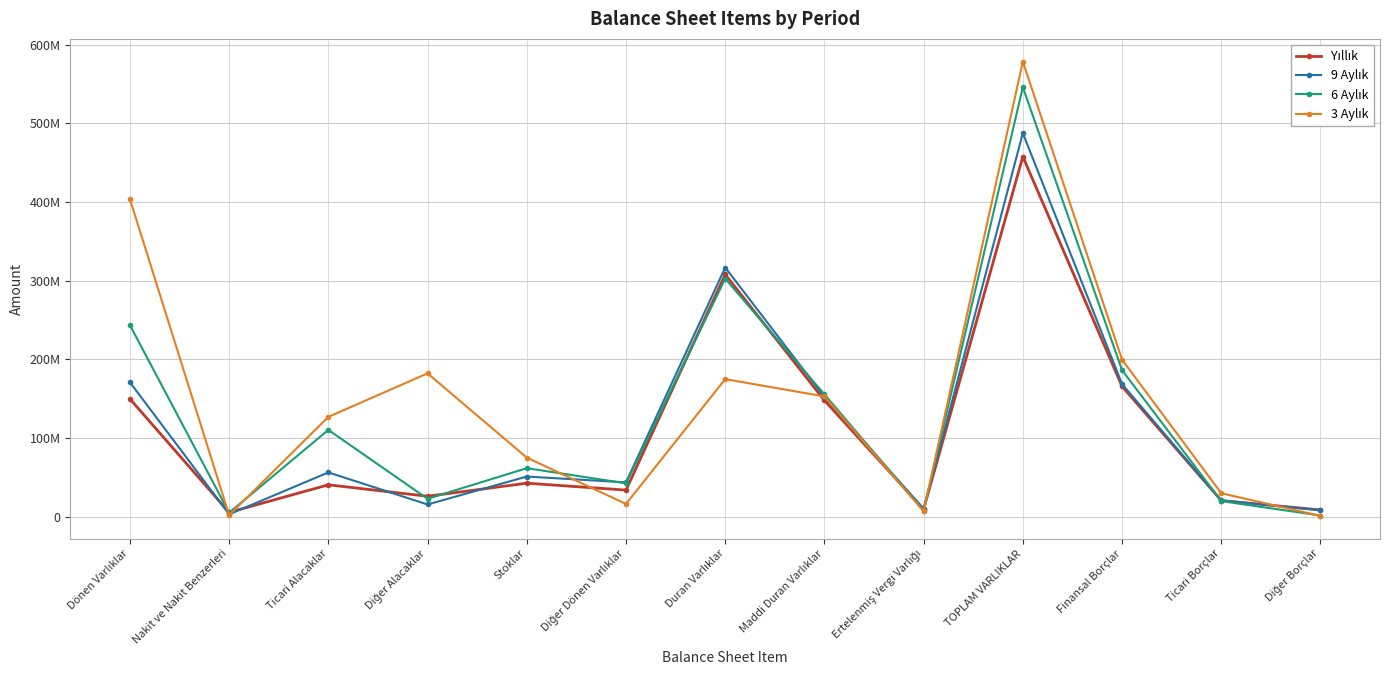

Which category has the highest value in the 3 Aylık series?

TOPLAM VARLIKLAR